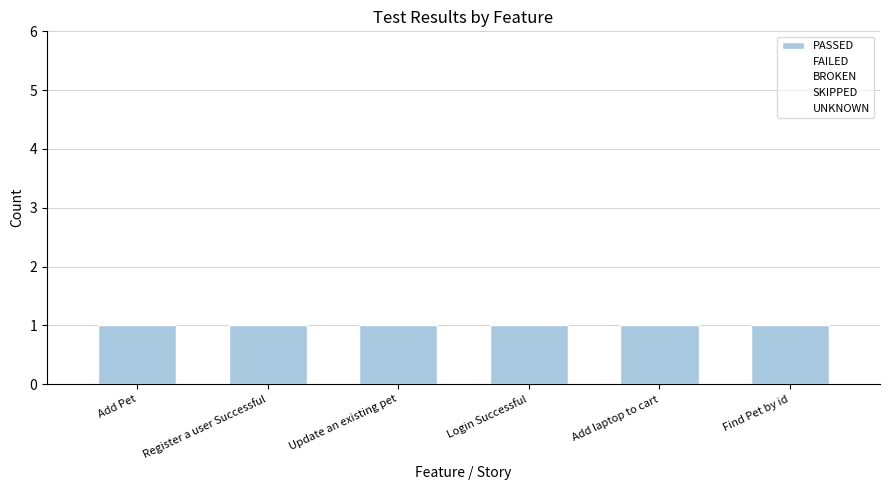

What is the label of the 2nd bar from the left?

Register a user Successful